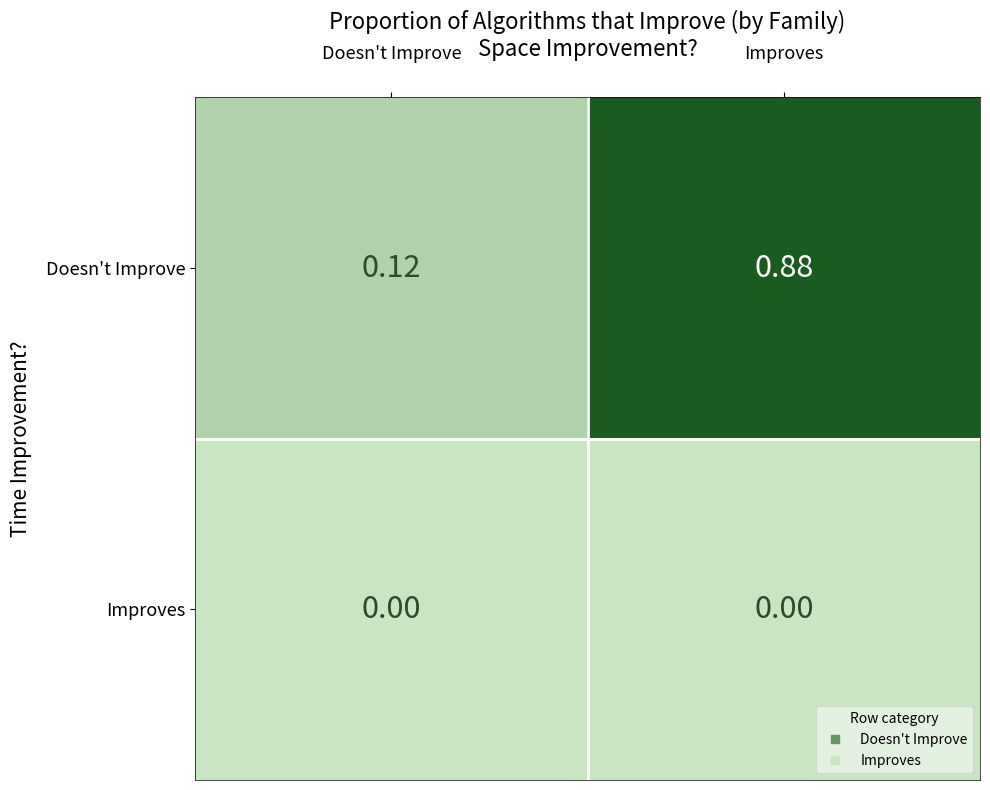

At how many categories does at least one series exceed 0?

2